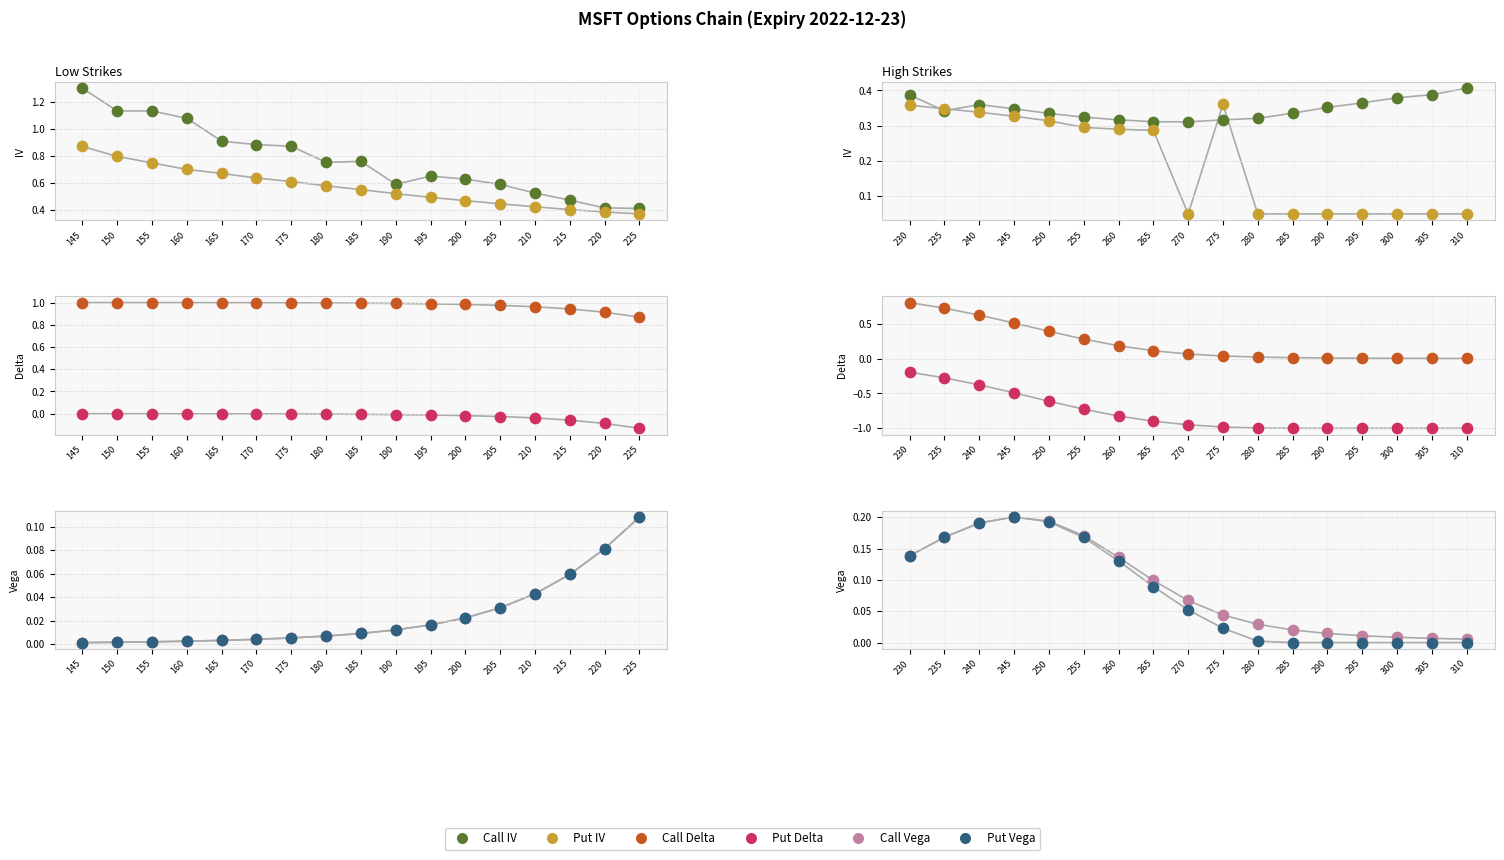

Which series reaches the minimum Y coordinate?

Put Delta